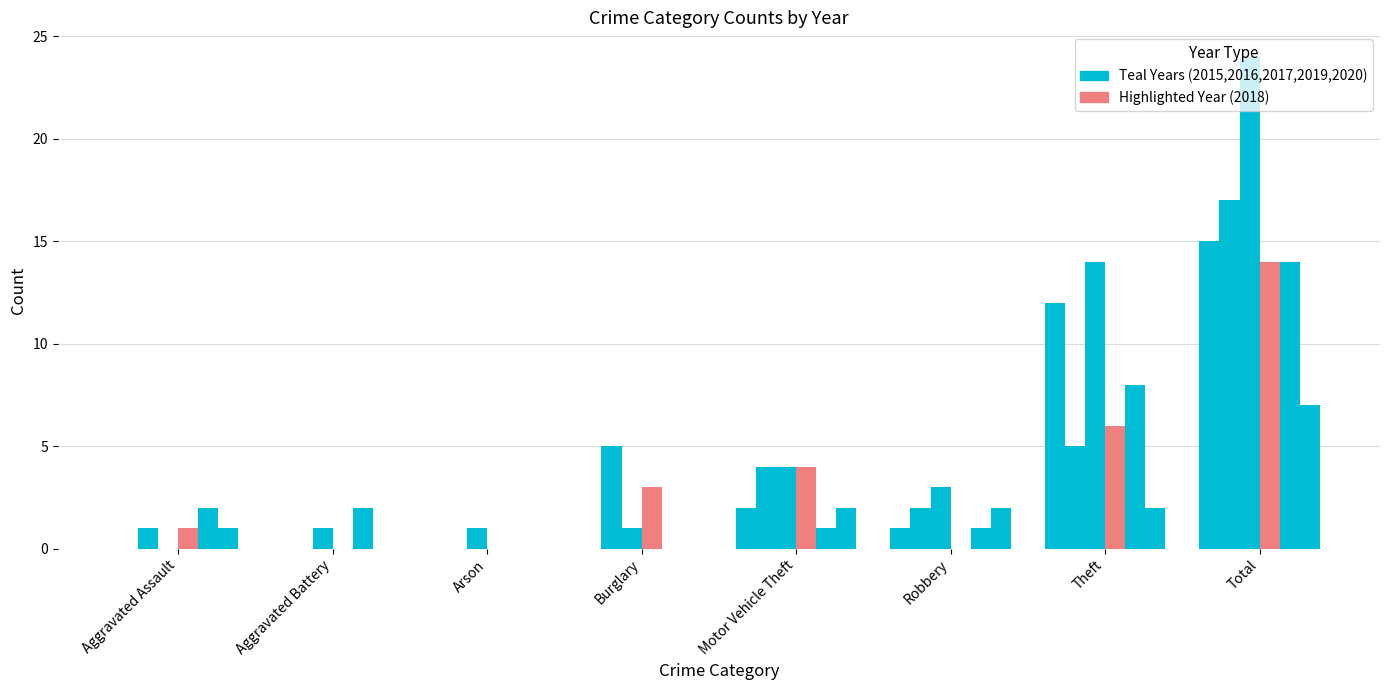

Does the chart contain stacked bars?

No